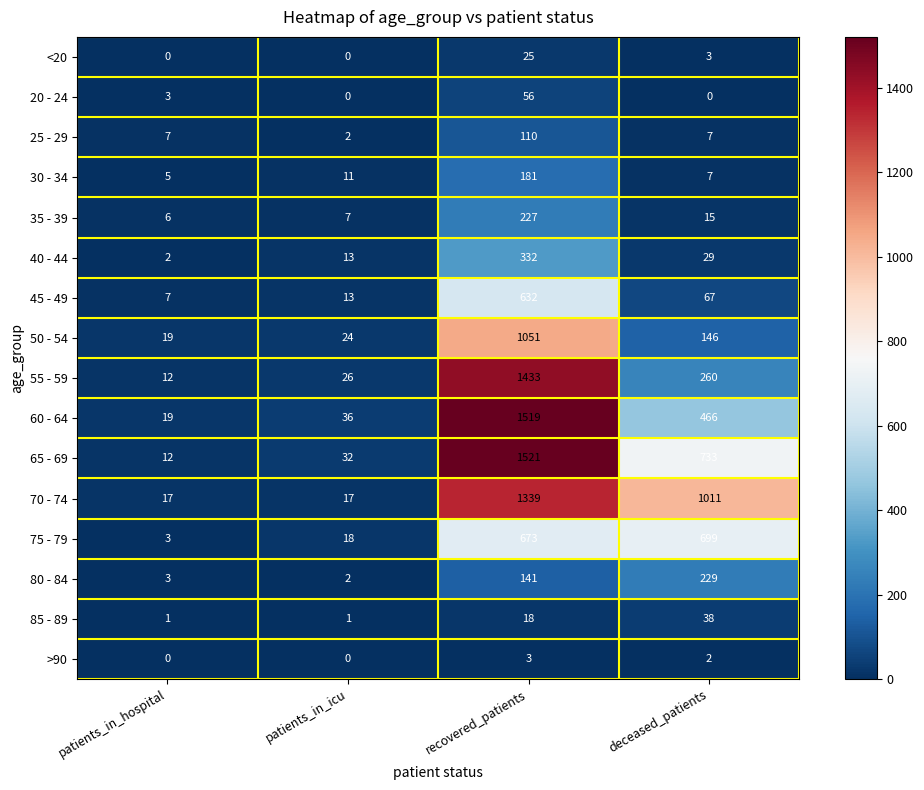

The <20 series shows 14 at patients_in_hospital. True or false?

False